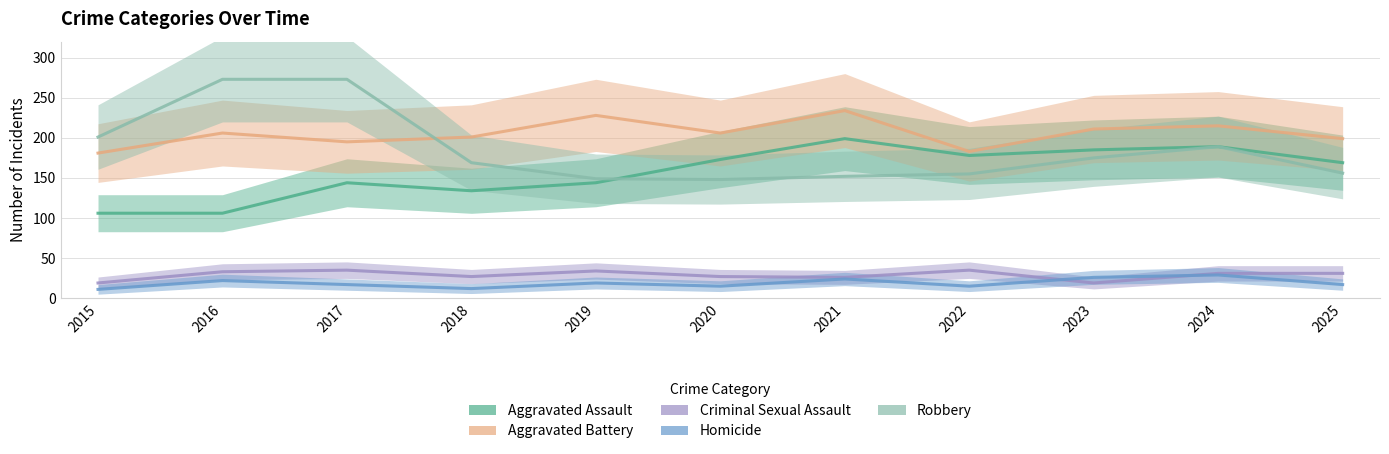

At how many categories does at least one series exceed 166?

11